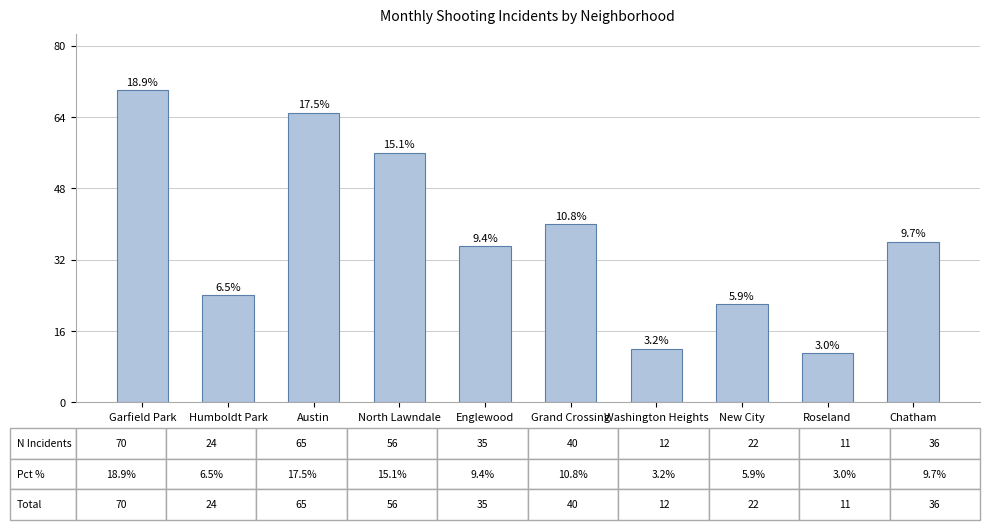

List the labels in order of value, largest first.

Garfield Park, Austin, North Lawndale, Grand Crossing, Chatham, Englewood, Humboldt Park, New City, Washington Heights, Roseland